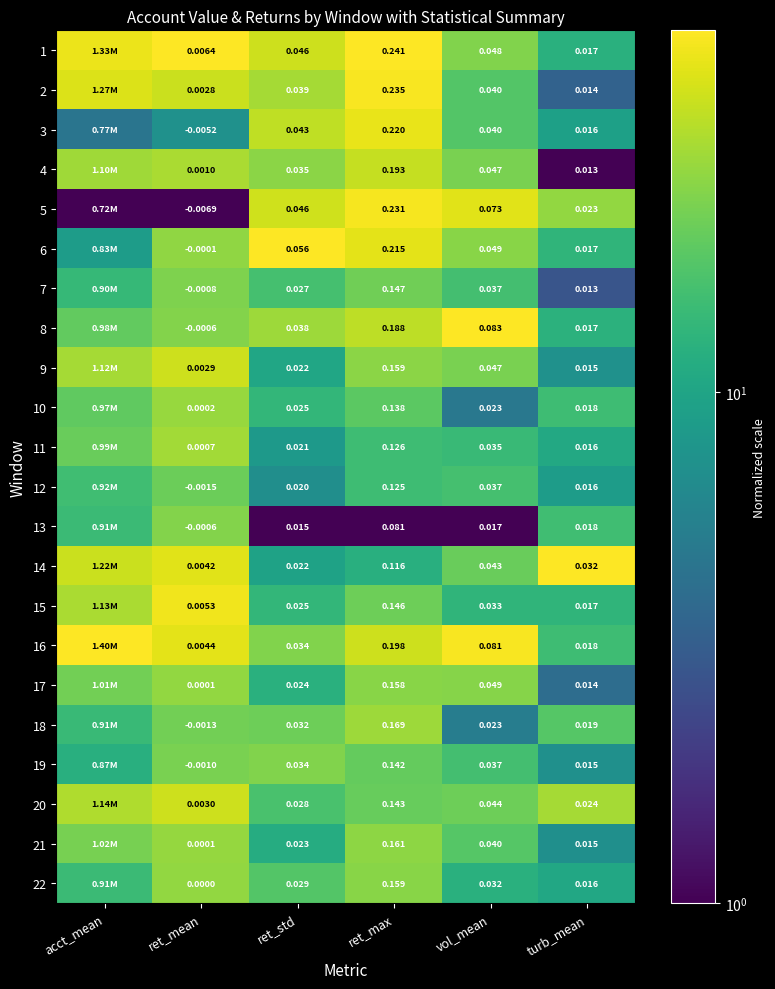

At which category is the sum across all series the highest?

ret_mean